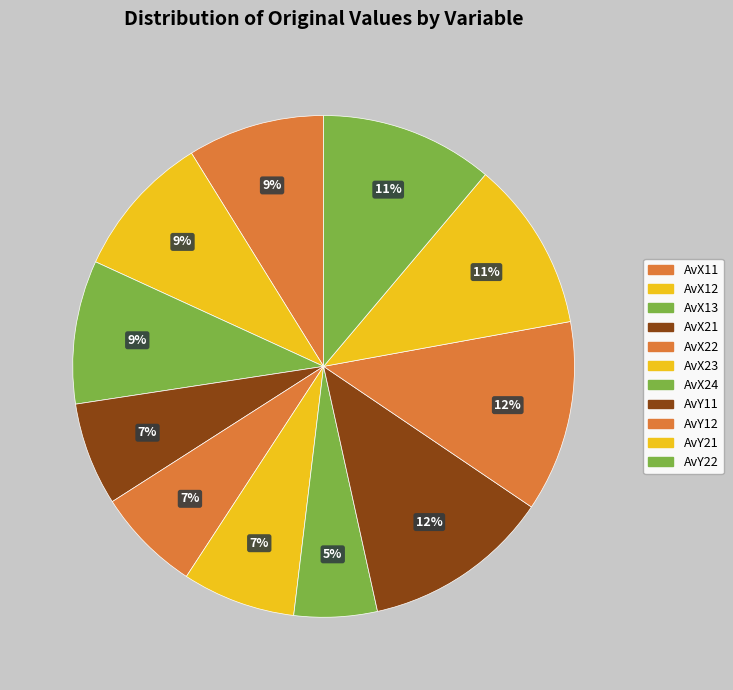

True or false: AvX22 accounts for 1% of the total.

False